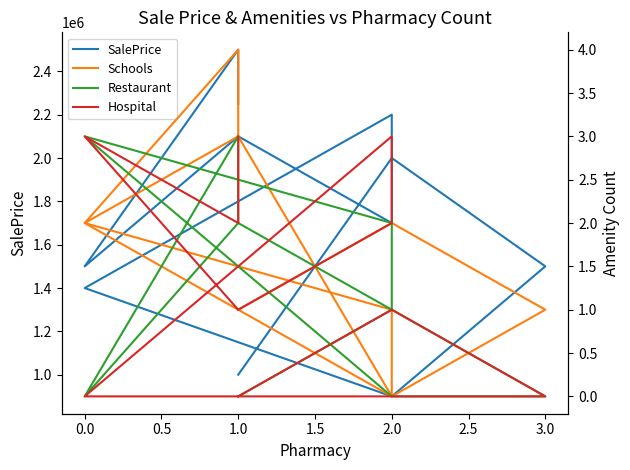

What is the sum of all Schools values?

19